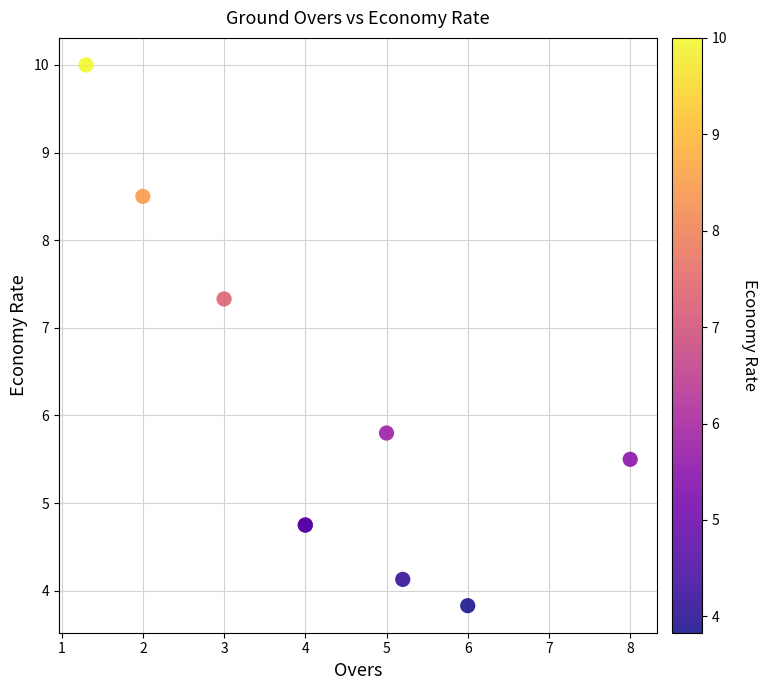

What Y value in the scatter plot is closest to 6?

5.8